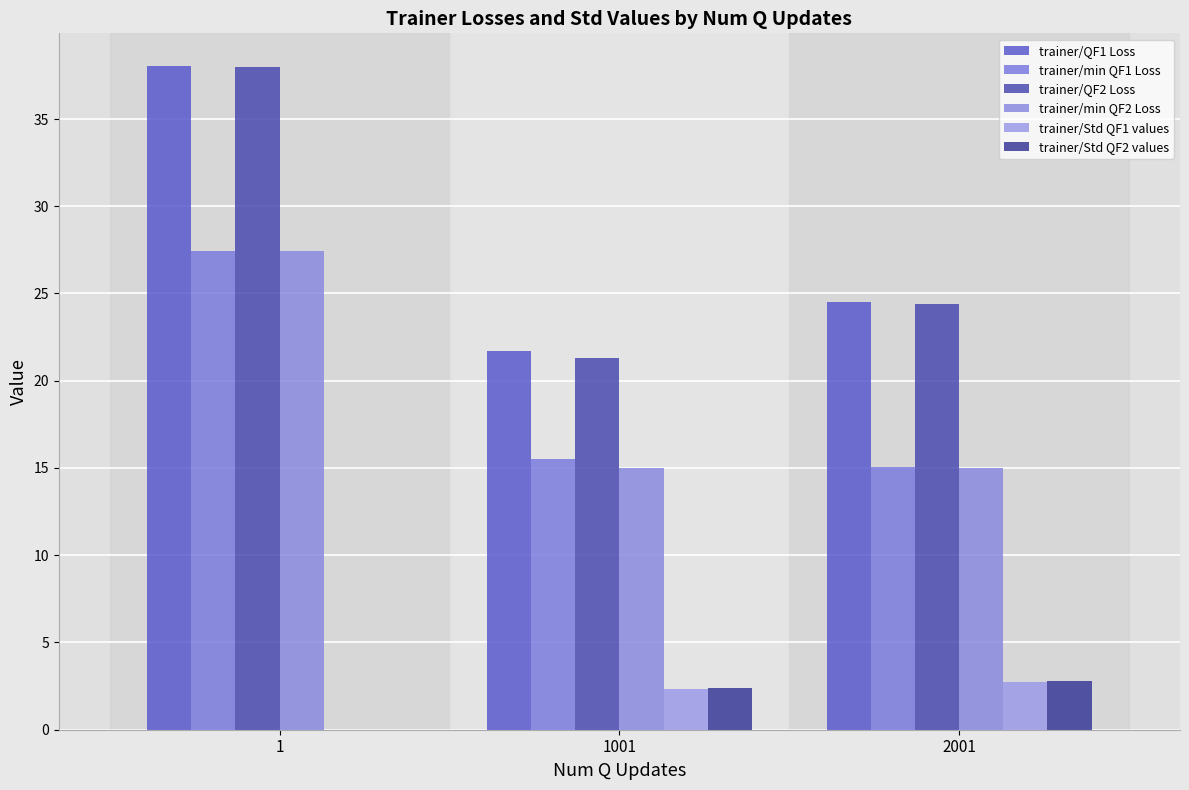

Is the value of trainer/Std QF1 values at 1001 greater than the value of trainer/Std QF2 values at 1?

Yes